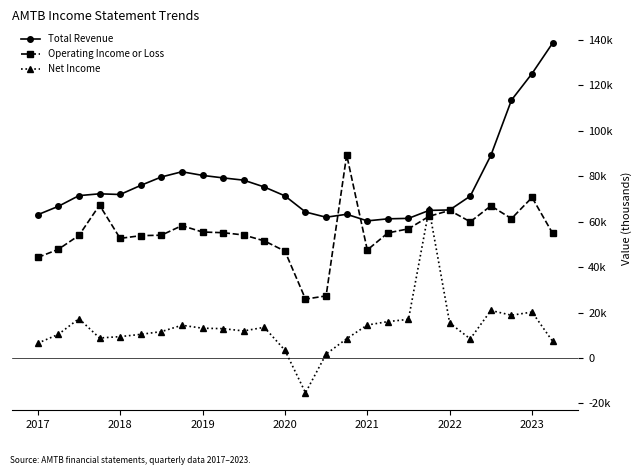

What are all the series names shown in the legend?

Total Revenue, Operating Income or Loss, Net Income